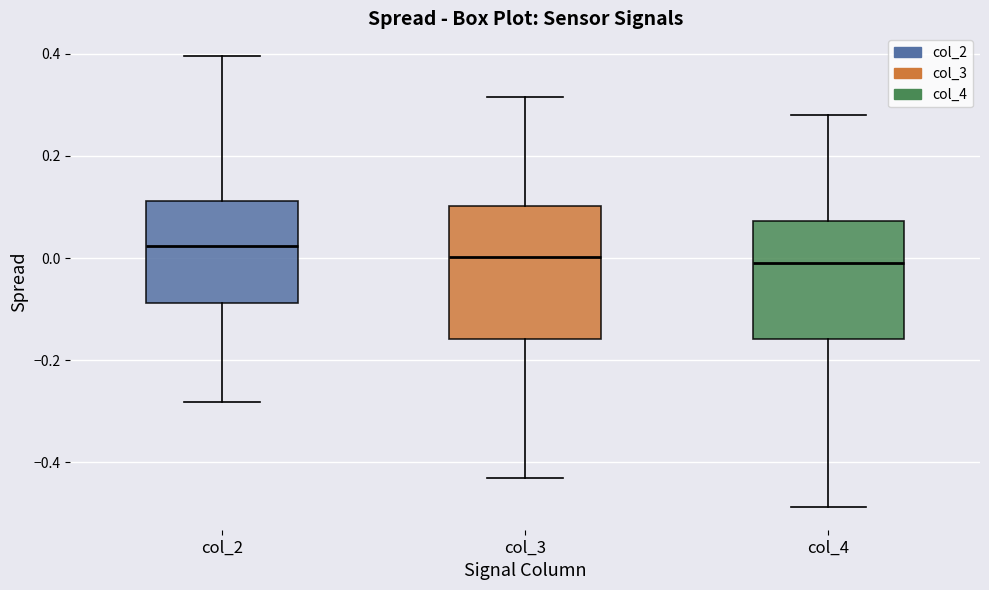

Where does the upper whisker of the box for col_2 end on the y-axis? The values are not printed on the chart, so give them approximately, as read against the axis.

0.40